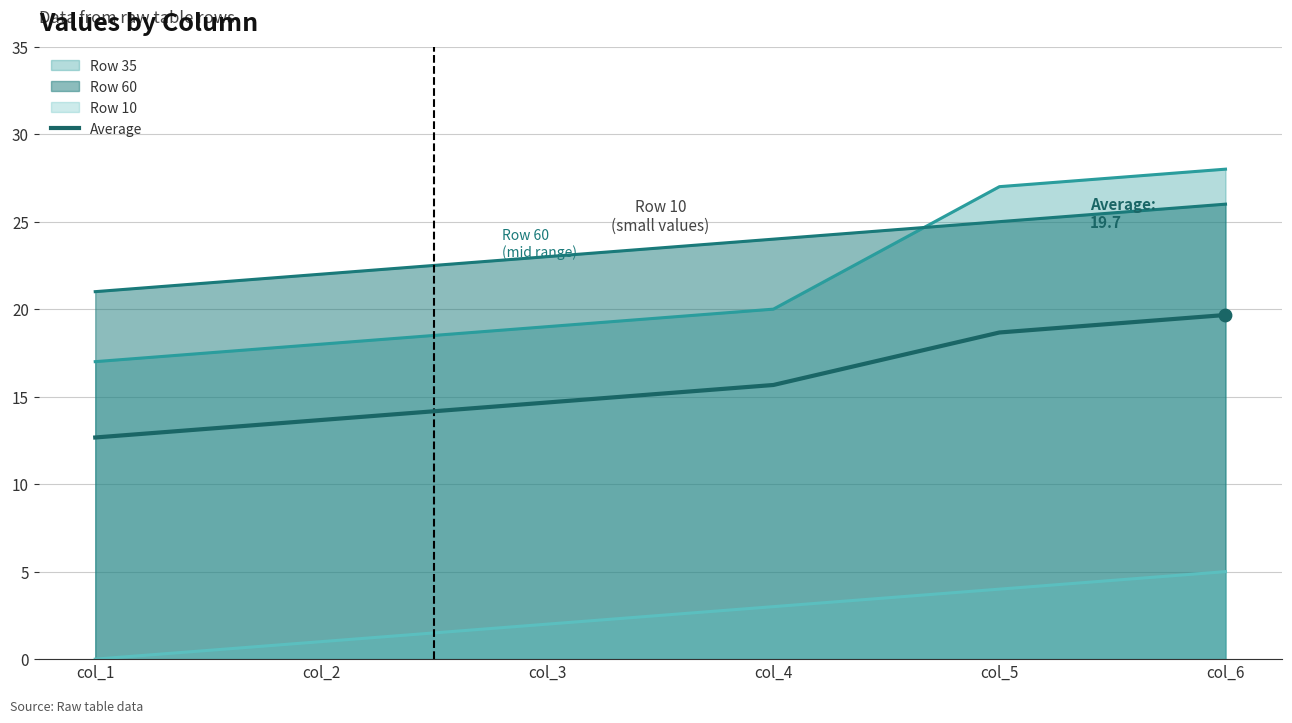

Which series reaches the minimum Y coordinate?

Row 10 line